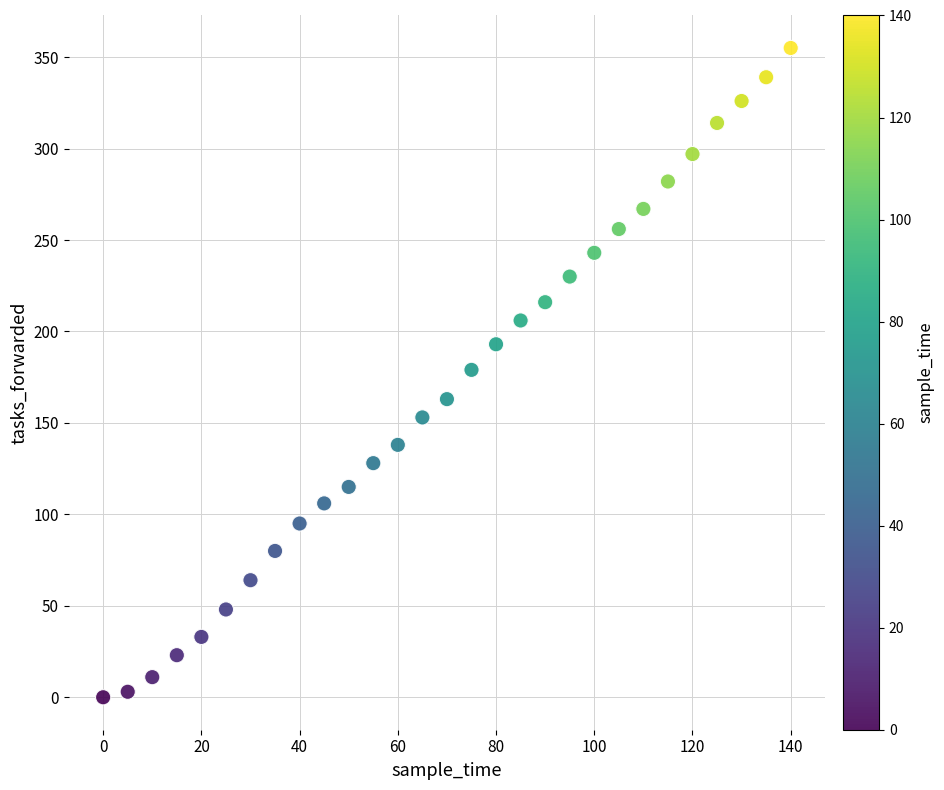

What is the range of X values (max minus min)?

140